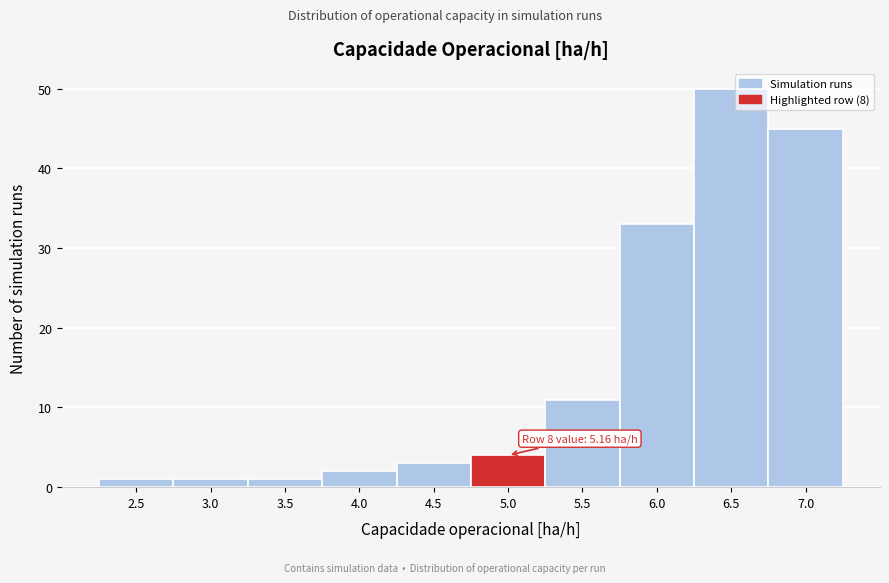

Reading right to left, what are all the values shown in this chart?

7.0=45	6.5=50	6.0=33	5.5=11	5.0=4	4.5=3	4.0=2	3.5=1	3.0=1	2.5=1